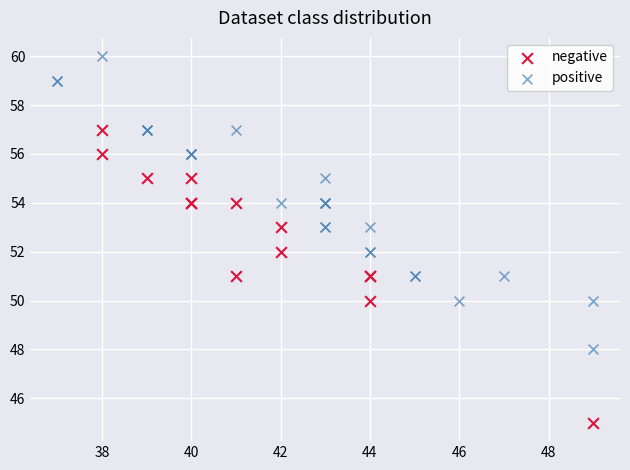

Which series reaches the minimum Y coordinate?

negative